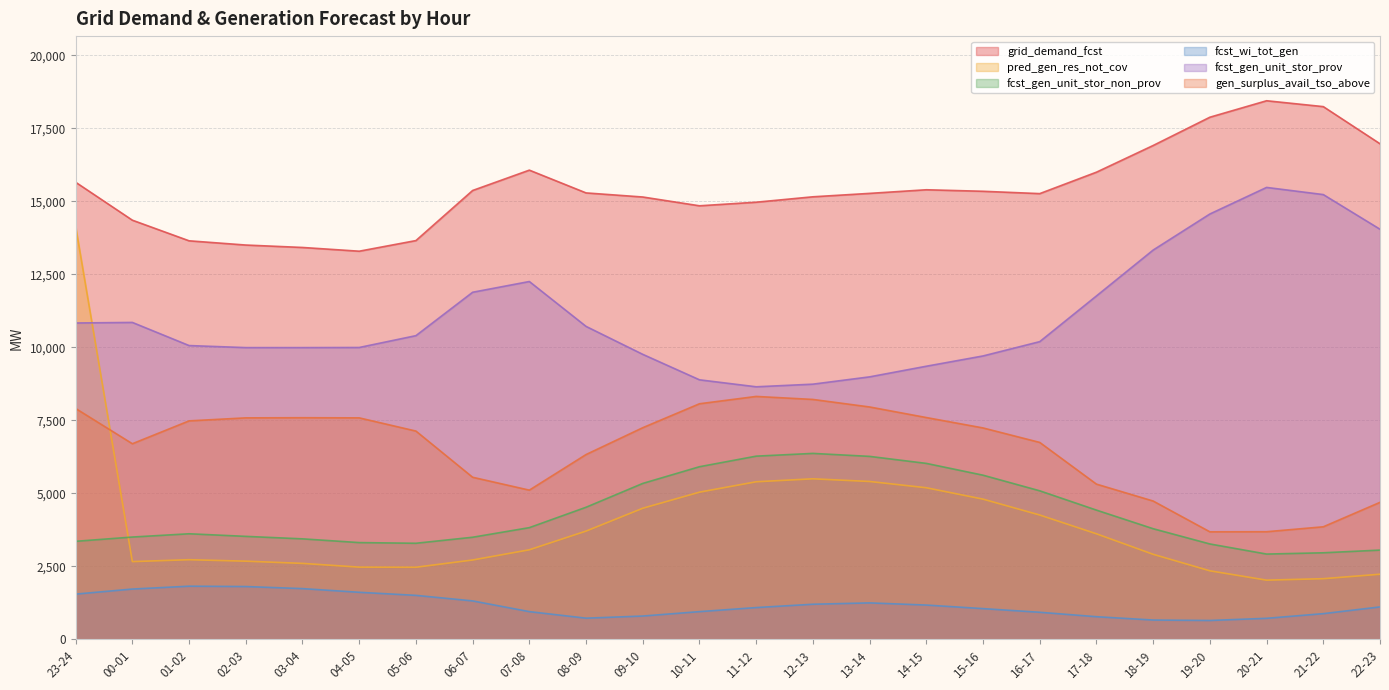

What position from the right is 06-07?

17